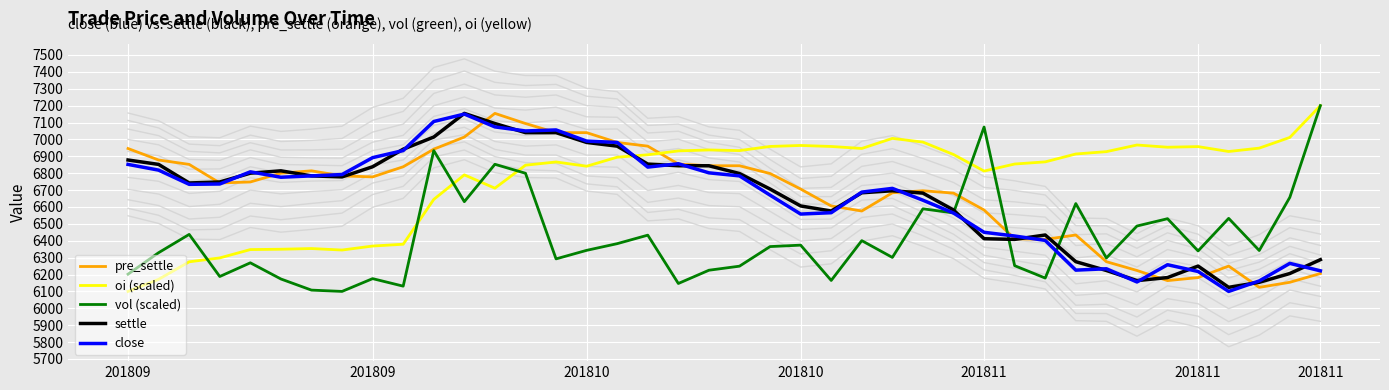

What are all the series names shown in the legend?

pre_settle, oi (scaled), vol (scaled), settle, close